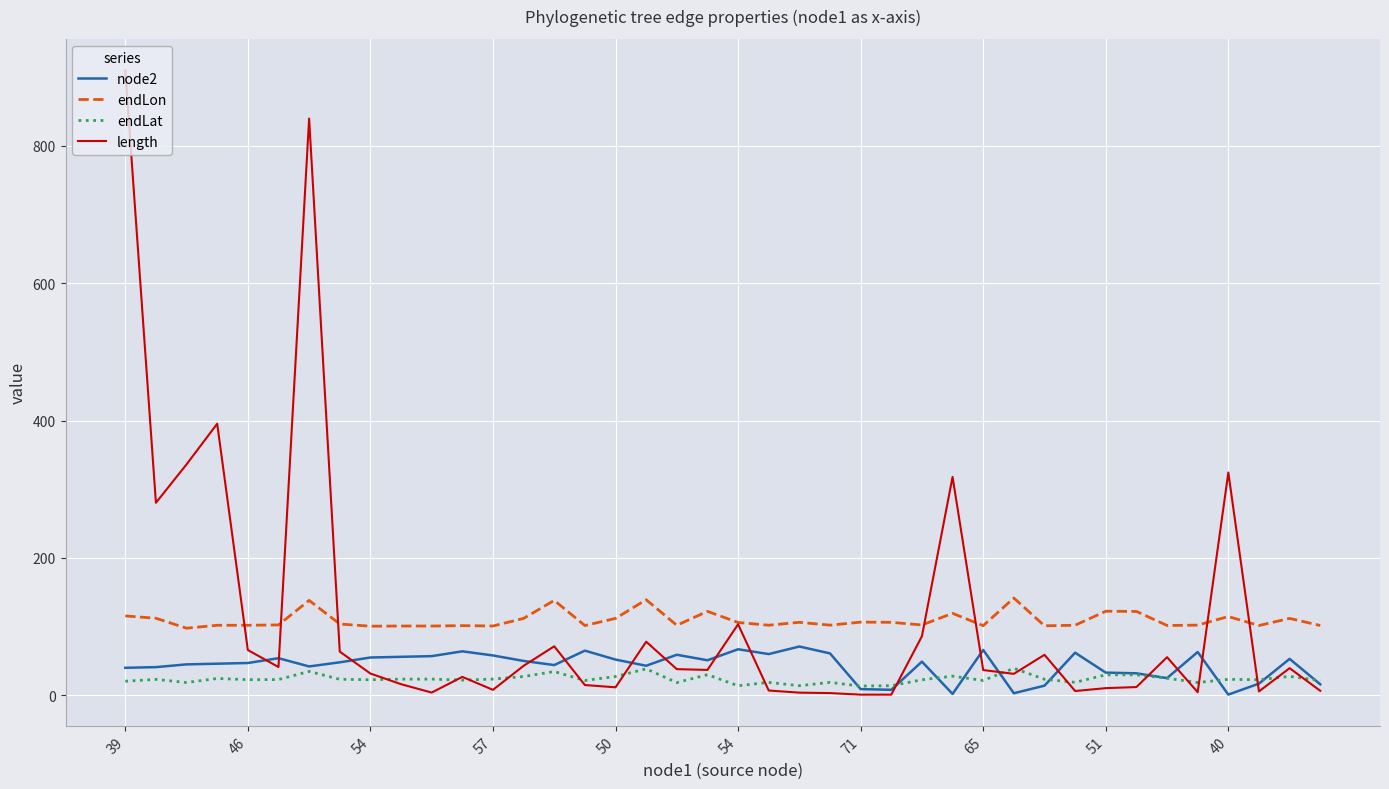

True or false: endLat and endLon cross at least once.

False